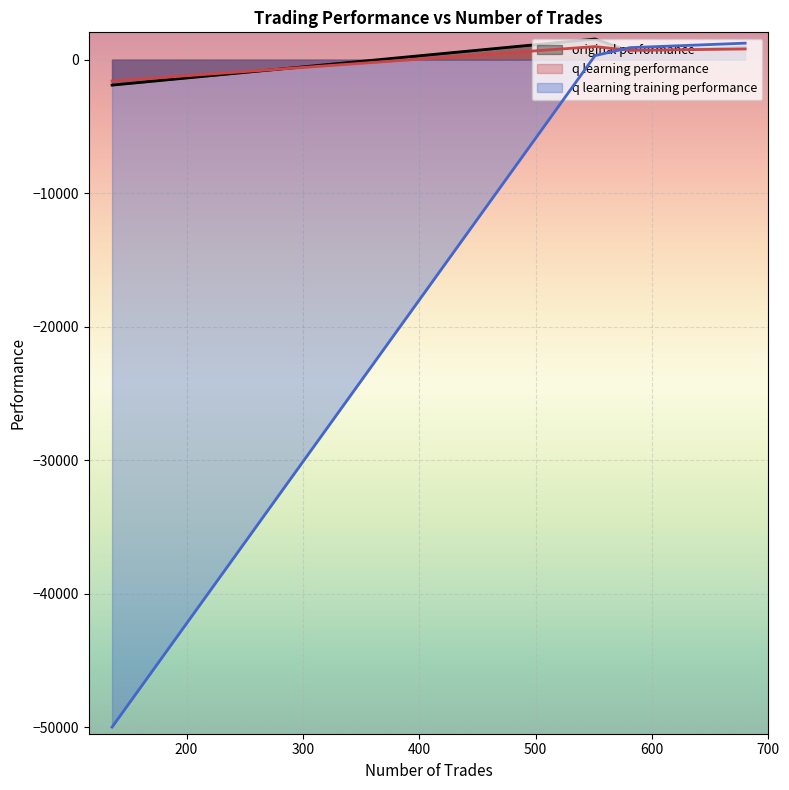

True or false: original performance has more than 1 points higher than both neighbors.

False